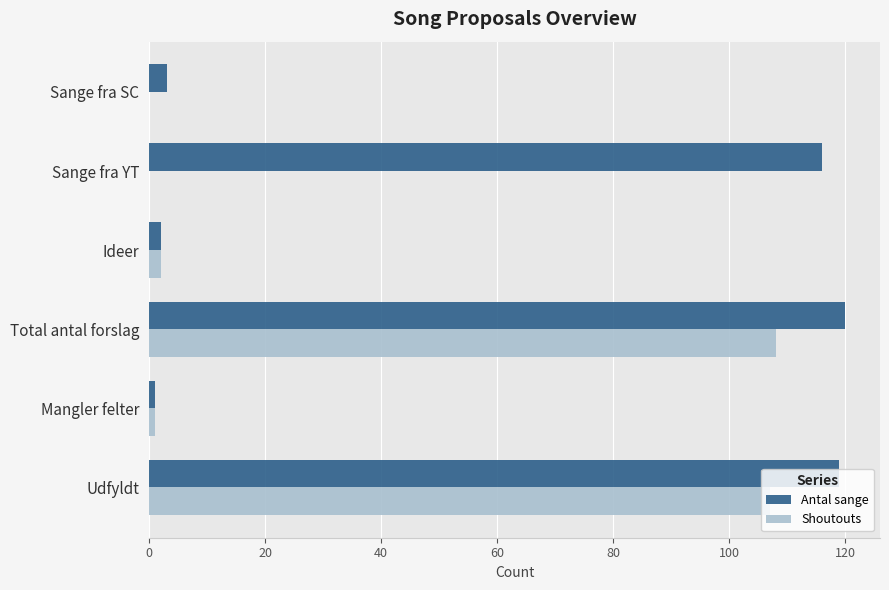

Which series has the largest total across all categories?

Antal sange